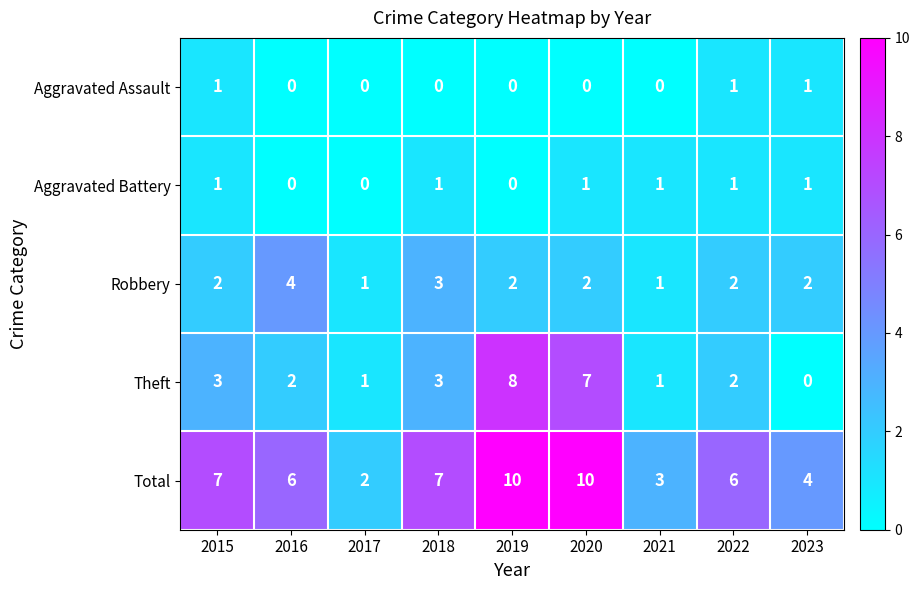

What is the total value across all series at 2023?

8